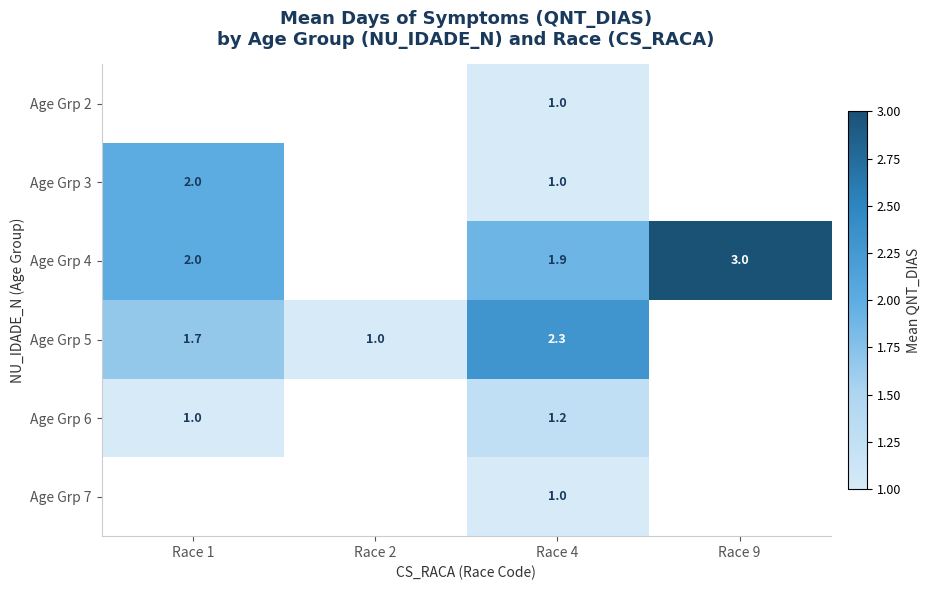

Is it true that Age Grp 2 equals 1.4 at Race 4?

False